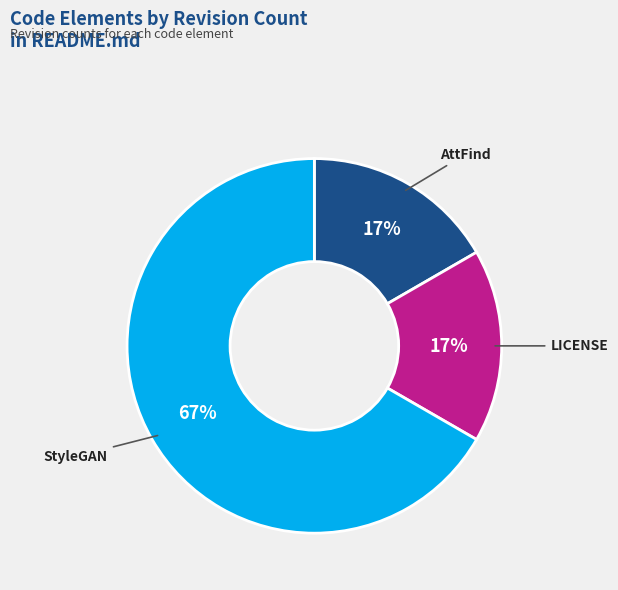

Is the sum of AttFind and LICENSE greater than half?

No